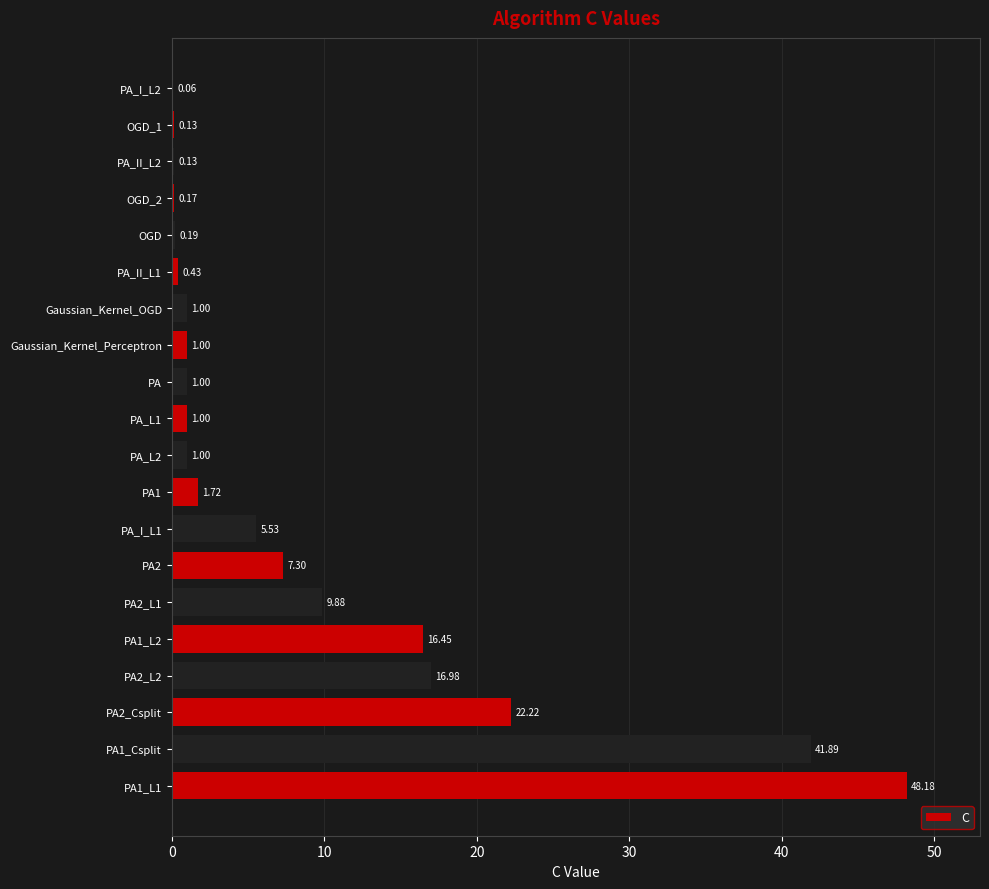

What is the sum of all values?

176.3